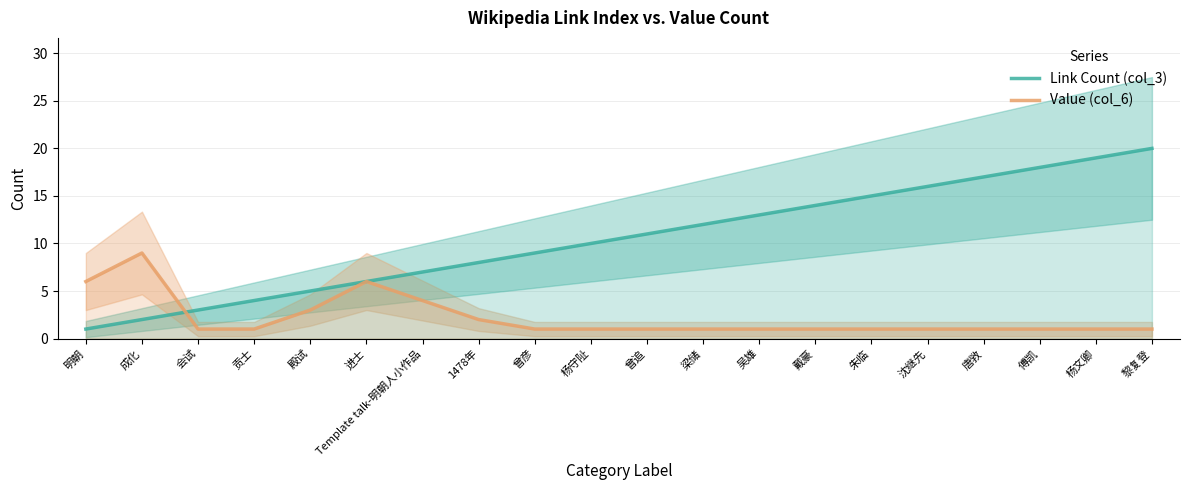

Is the value of Value (col_6) at Template talk-明朝人小作品 greater than the value of Link Count (col_3) at 杨文卿?

No